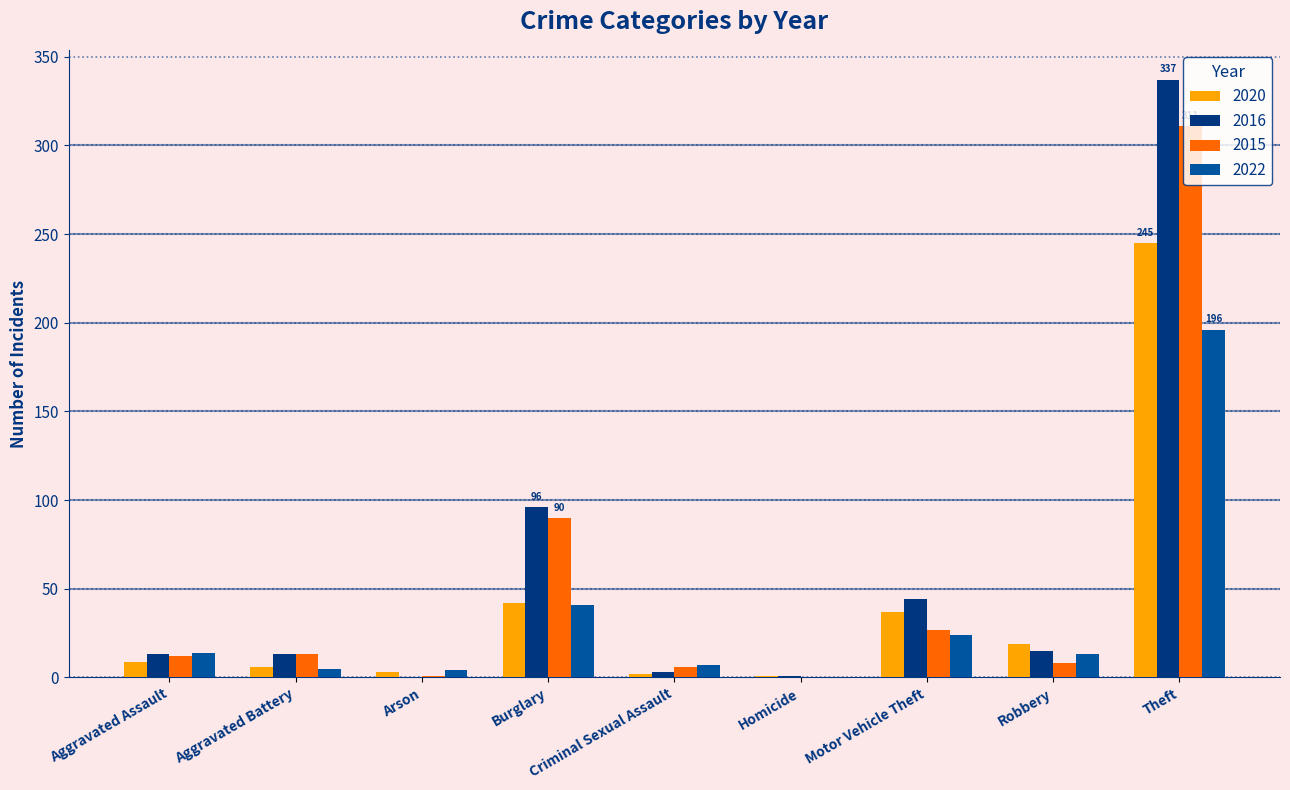

How many positive values does the 2022 series have?

8